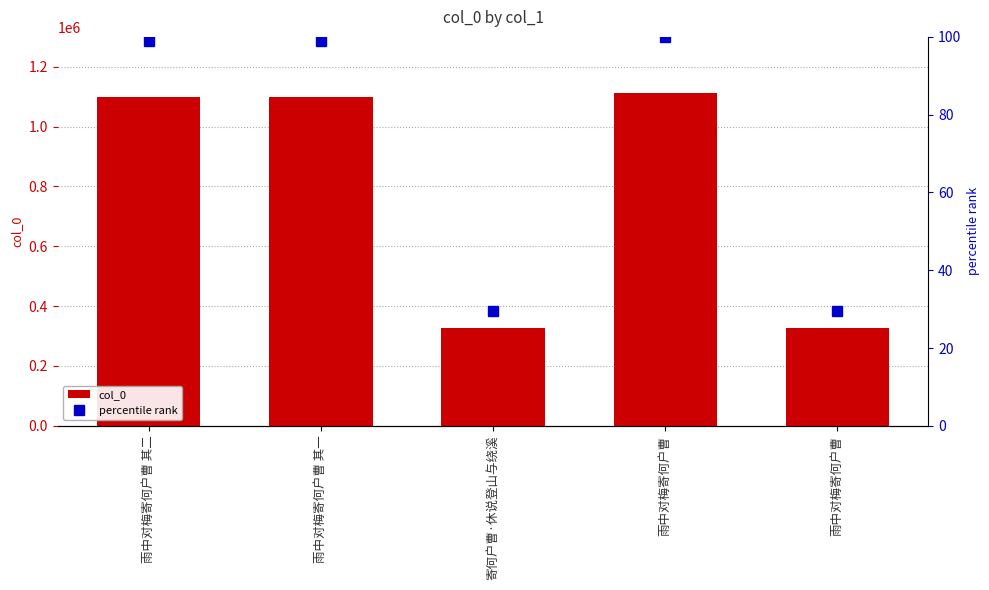

What is the total value across all series at 雨中对梅寄何户曹 其一?

1098874.8